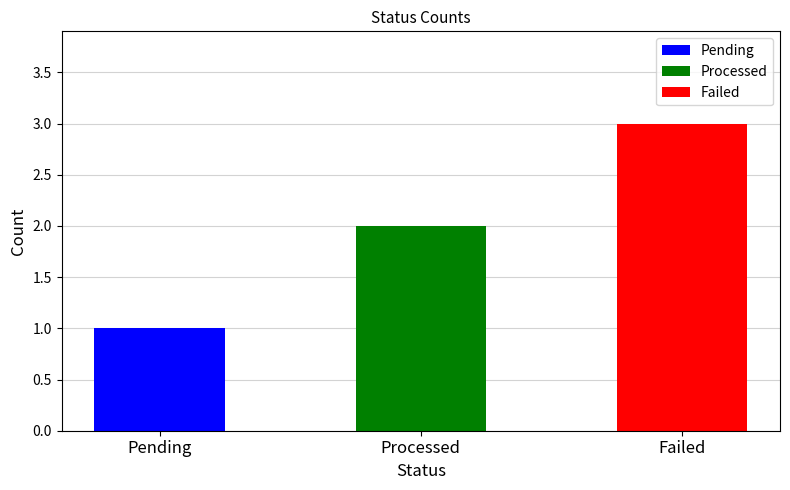

How many data points are less than 2?

1